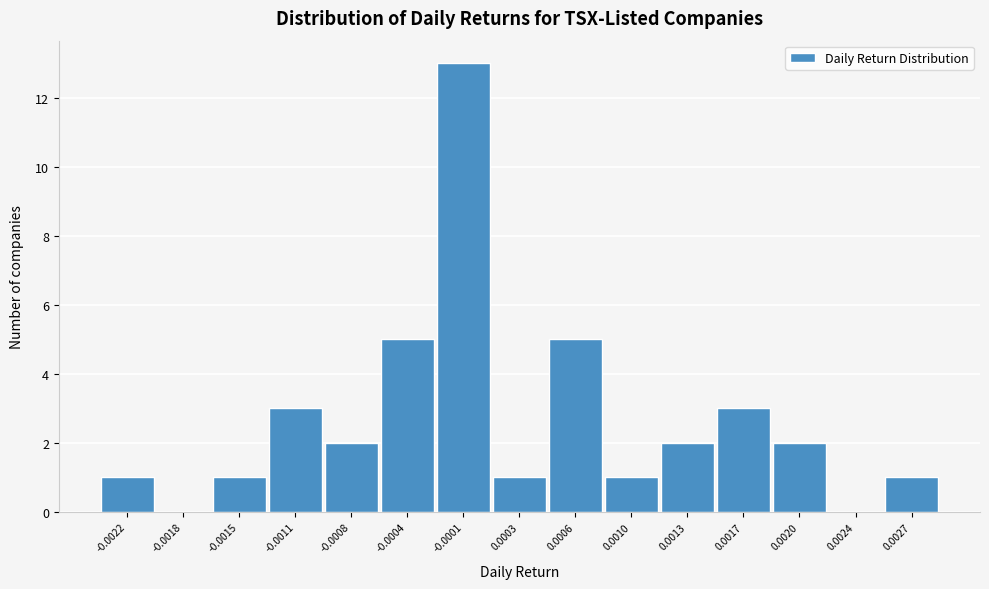

Reading left to right, transcribe all the data shown in this chart.

-0.0022=1	-0.0018=0	-0.0015=1	-0.0011=3	-0.0008=2	-0.0004=5	-0.0001=13	0.0003=1	0.0006=5	0.0010=1	0.0013=2	0.0017=3	0.0020=2	0.0024=0	0.0027=1